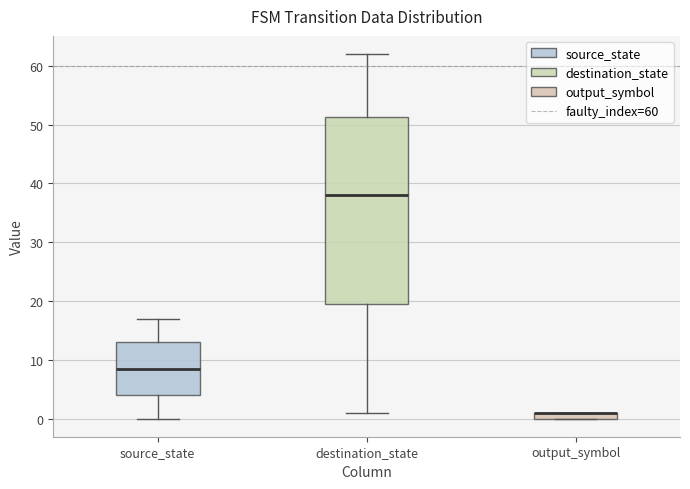

Comparing the boxes themselves (not the whiskers), which one is the tallest?

destination_state